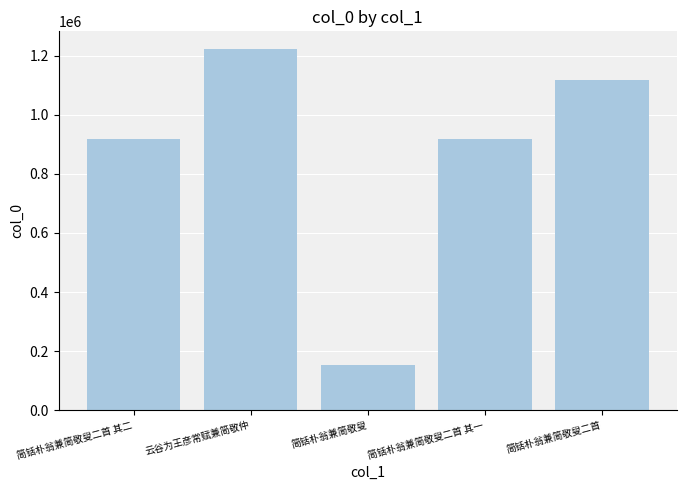

What is the average value?

866396